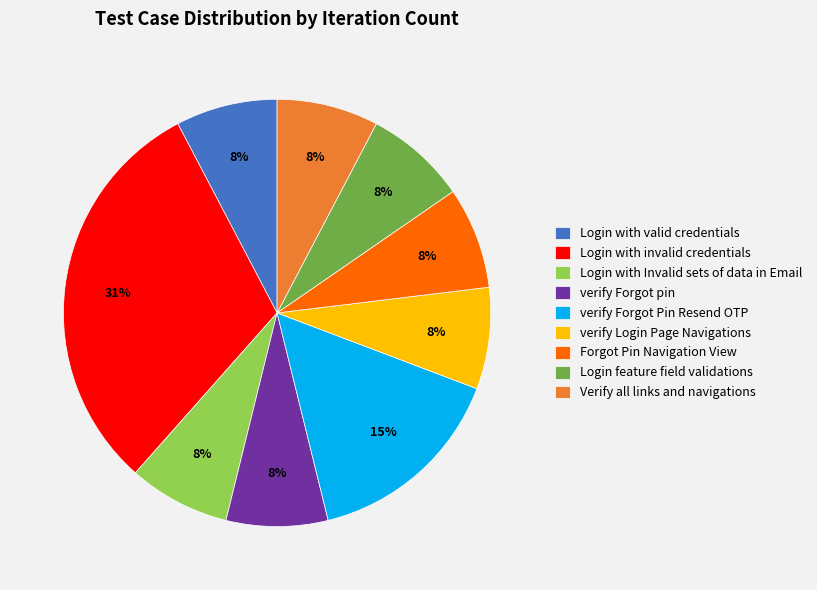

Combined, do Login with invalid credentials and Login with Invalid sets of data in Email account for over 50%?

No